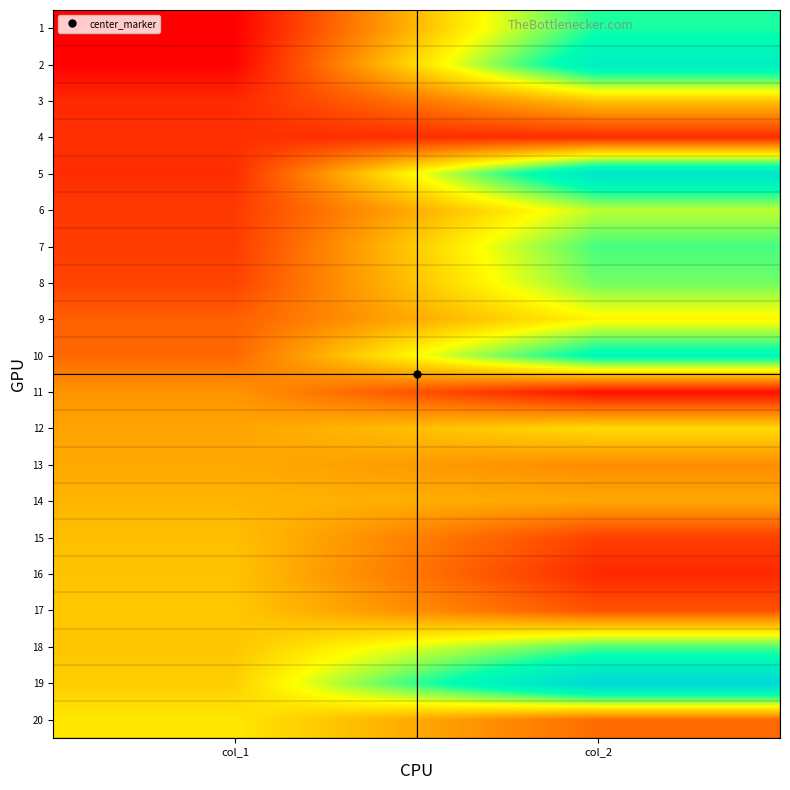

Reading right to left, list all the values displayed in this chart.

1: col_2=667	col_1=253
2: col_2=742	col_1=258
3: col_2=473	col_1=300
4: col_2=302	col_1=308
5: col_2=774	col_1=304
6: col_2=576	col_1=319
7: col_2=643	col_1=321
8: col_2=618	col_1=330
9: col_2=530	col_1=361
10: col_2=703	col_1=370
11: col_2=272	col_1=421
12: col_2=499	col_1=438
13: col_2=411	col_1=444
14: col_2=442	col_1=456
15: col_2=326	col_1=469
16: col_2=299	col_1=472
17: col_2=346	col_1=478
18: col_2=638	col_1=475
19: col_2=825	col_1=485
20: col_2=374	col_1=513